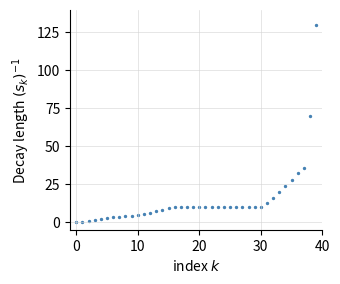

What is the range of Y values (max minus min)?

130.0